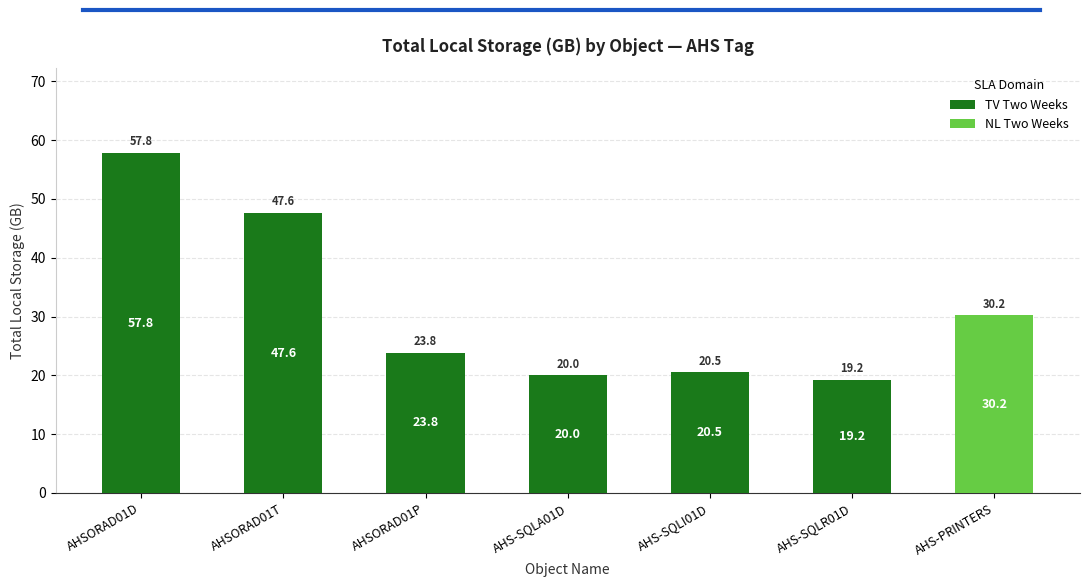

Does the chart contain stacked bars?

Yes